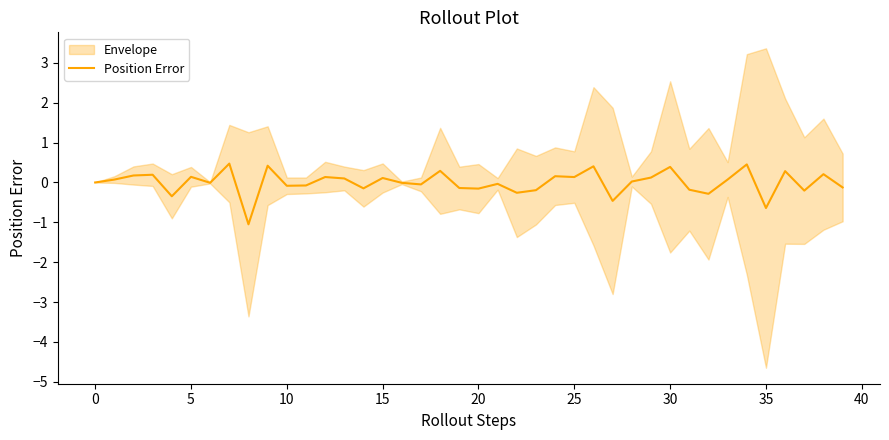

What is the lowest value of the Position Error series?

-1.0